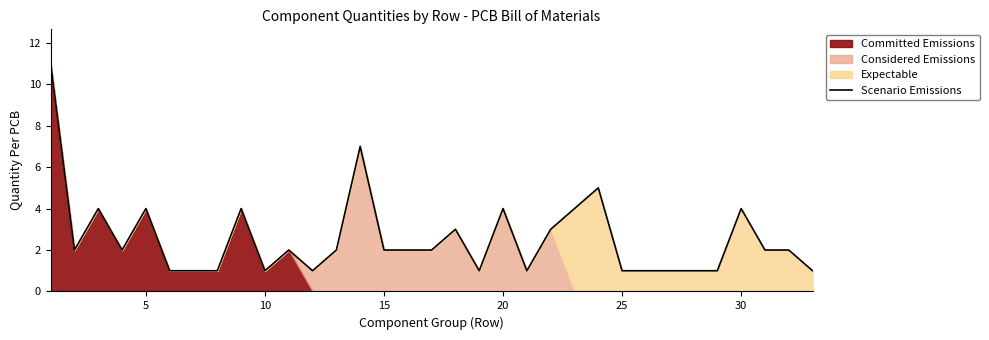

How many interior local peaks (higher than both neighbors) does the data have?

9